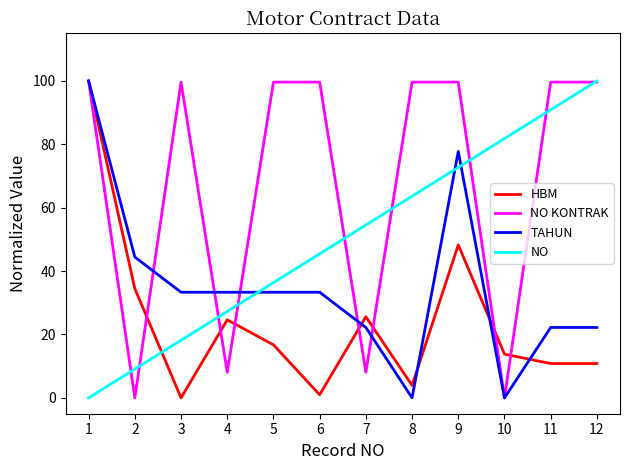

What are all the series names shown in the legend?

HBM, NO KONTRAK, TAHUN, NO